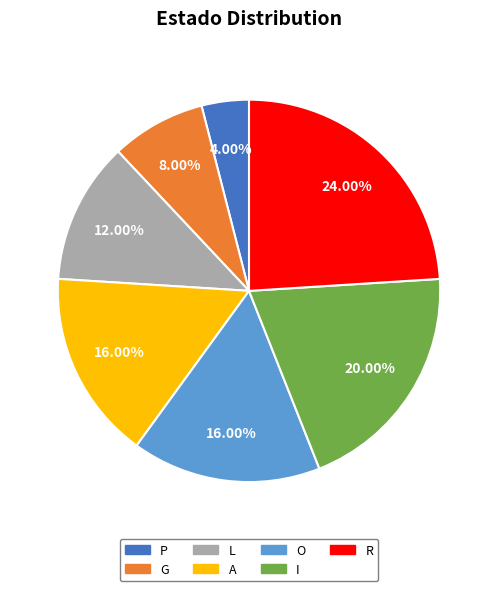

To the nearest percent, what is the average slice percentage?

14%